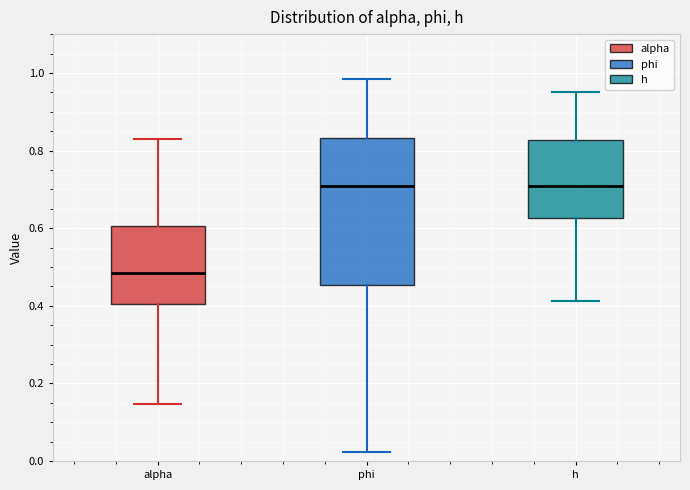

Reading left to right, transcribe this box plot: for each box, give where its median line is, the range the box spans, and where its two whiskers end, as read against the y-axis. The values are not printed on the chart, so give them approximately, as read against the axis.

alpha: median 0.48, box 0.40 to 0.60, whiskers 0.14 to 0.82
phi: median 0.70, box 0.46 to 0.84, whiskers 0.02 to 0.98
h: median 0.70, box 0.62 to 0.82, whiskers 0.42 to 0.96